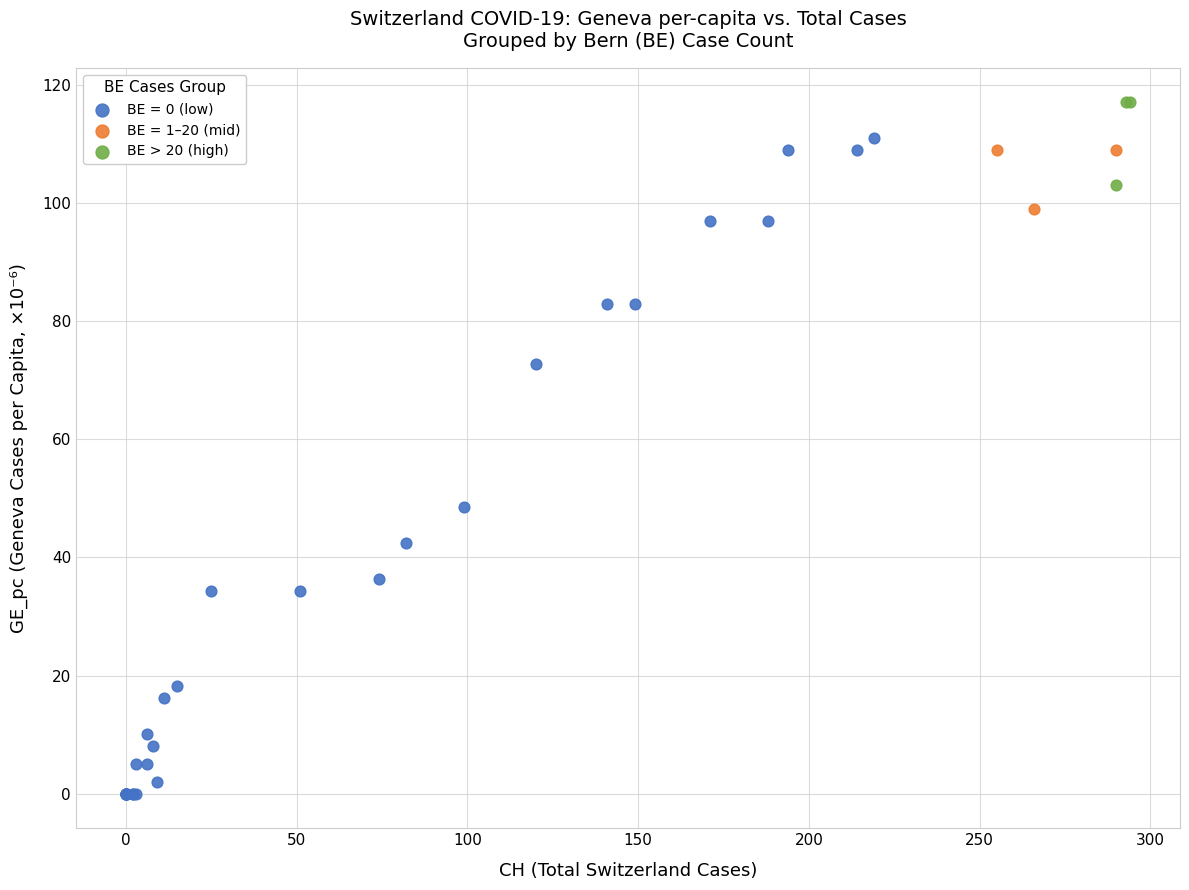

Which series reaches the maximum Y coordinate?

BE > 20 (high)